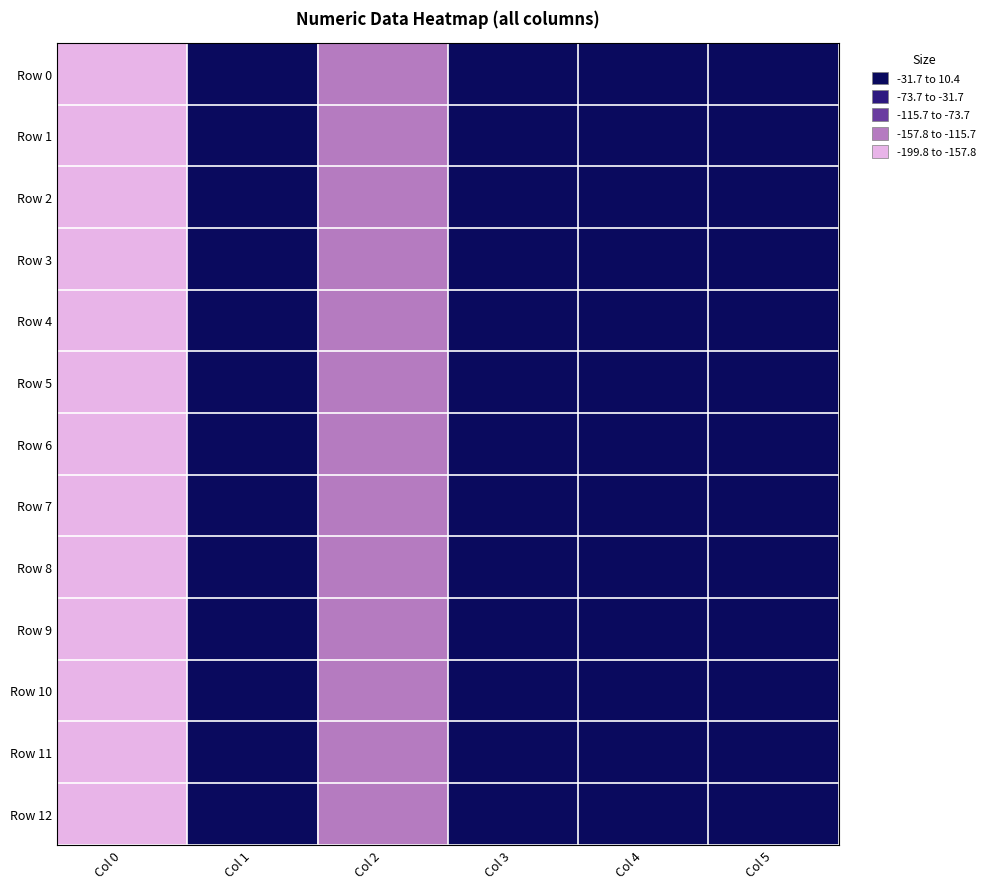

Reading left to right, what are all the values shown in this chart?

Row 0: Col 0=-197.7	Col 1=0.0	Col 2=-128.9	Col 3=9.9	Col 4=0.1	Col 5=-0.2
Row 1: Col 0=-199.8	Col 1=0.0	Col 2=-124.0	Col 3=9.8	Col 4=0.1	Col 5=-0.1
Row 2: Col 0=-195.6	Col 1=0.1	Col 2=-122.9	Col 3=10.2	Col 4=-0.6	Col 5=-0.0
Row 3: Col 0=-192.1	Col 1=0.1	Col 2=-120.4	Col 3=9.3	Col 4=0.8	Col 5=-0.4
Row 4: Col 0=-192.7	Col 1=0.0	Col 2=-122.0	Col 3=9.6	Col 4=0.5	Col 5=-0.3
Row 5: Col 0=-191.2	Col 1=0.0	Col 2=-128.2	Col 3=9.9	Col 4=0.6	Col 5=-0.4
Row 6: Col 0=-192.3	Col 1=0.1	Col 2=-129.4	Col 3=10.4	Col 4=1.6	Col 5=-1.9
Row 7: Col 0=-192.7	Col 1=0.0	Col 2=-122.5	Col 3=10.0	Col 4=0.7	Col 5=-0.8
Row 8: Col 0=-191.8	Col 1=0.0	Col 2=-120.4	Col 3=9.9	Col 4=0.3	Col 5=-0.4
Row 9: Col 0=-198.1	Col 1=0.0	Col 2=-125.6	Col 3=9.8	Col 4=-0.1	Col 5=0.2
Row 10: Col 0=-196.4	Col 1=0.0	Col 2=-128.0	Col 3=9.4	Col 4=-0.9	Col 5=1.2
Row 11: Col 0=-199.6	Col 1=0.1	Col 2=-121.1	Col 3=10.2	Col 4=1.1	Col 5=-1.0
Row 12: Col 0=-196.4	Col 1=0.1	Col 2=-129.5	Col 3=9.6	Col 4=-0.5	Col 5=-0.3